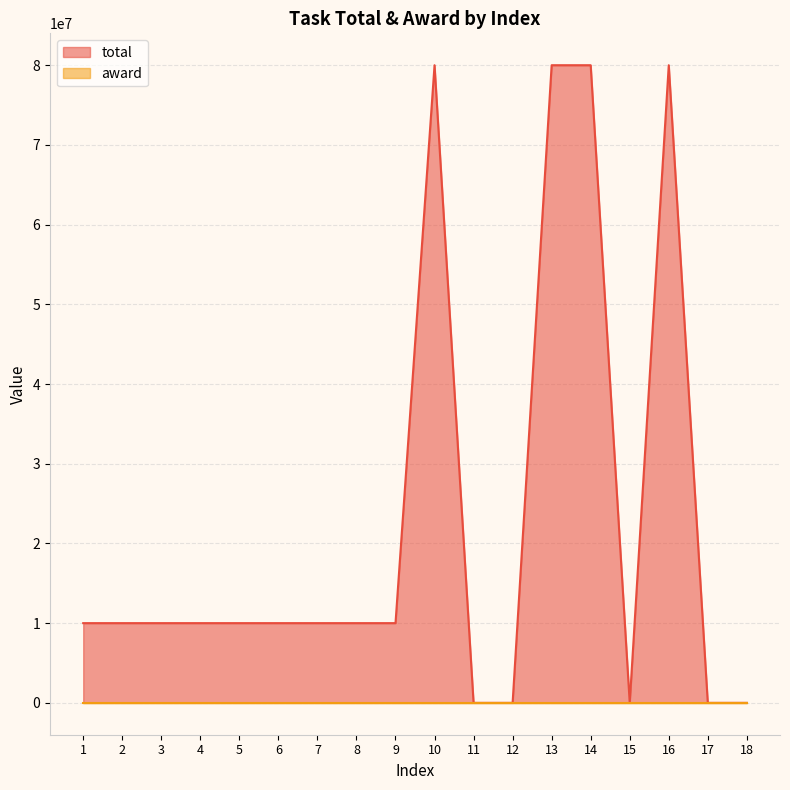

Reading left to right, what are all the values shown in this chart?

total: 10000000	10000000	10000000	10000000	10000000	10000000	10000000	10000000	10000000	80000000	1	1	80000000	80000000	1	80000000	1	2
award: 1	1	1	1	1	1	1	1	1	4	4	4	4	4	4	4	4	4